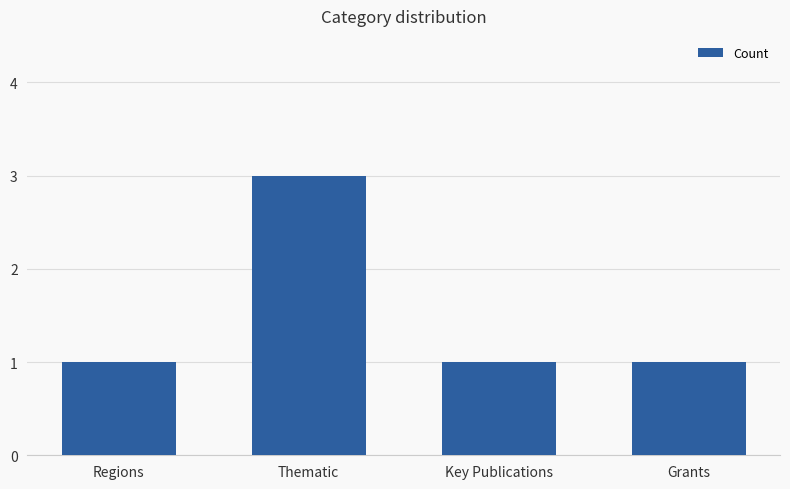

What is the minimum value shown in the chart?

1